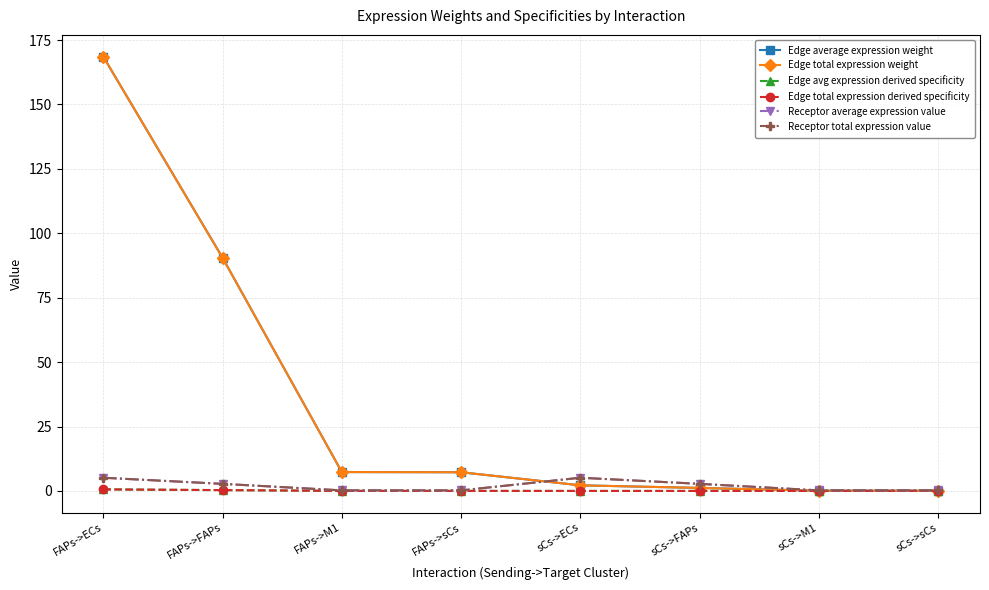

True or false: Edge total expression weight has more than 1 interior local peaks.

False